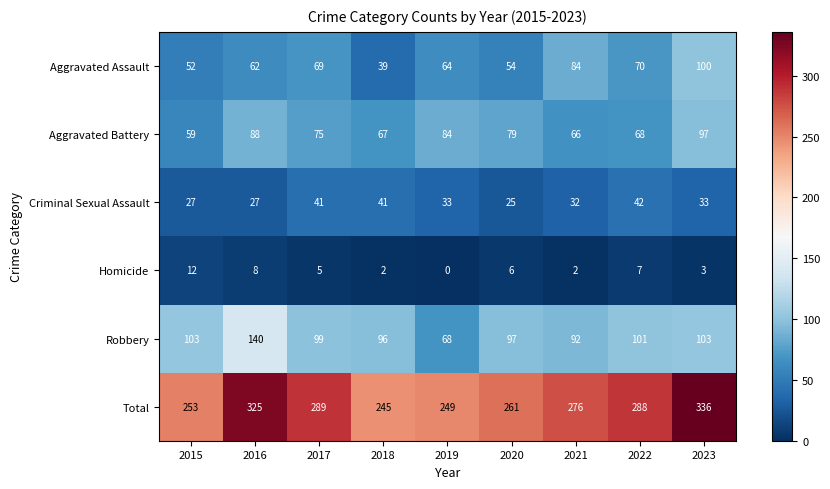

What is the difference between the maximum and minimum values in the Total series?

91